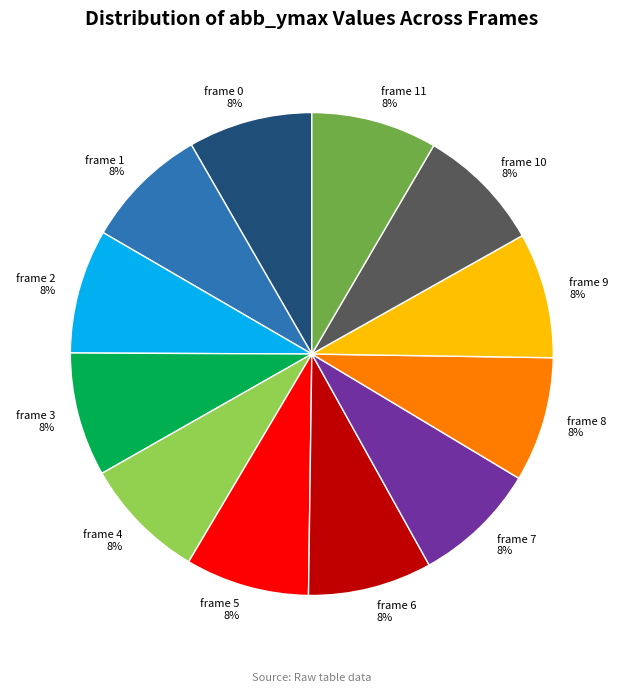

How many slices are in this pie chart?

12